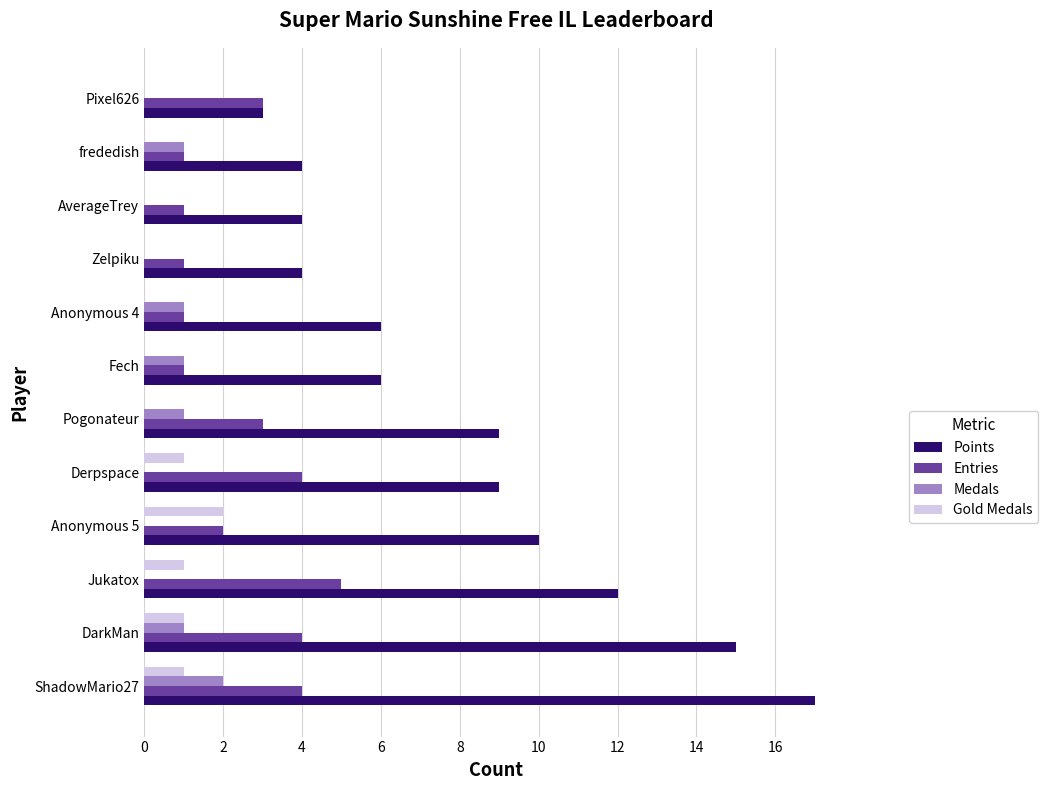

What is the sum of the Entries values at DarkMan and Pixel626?

7